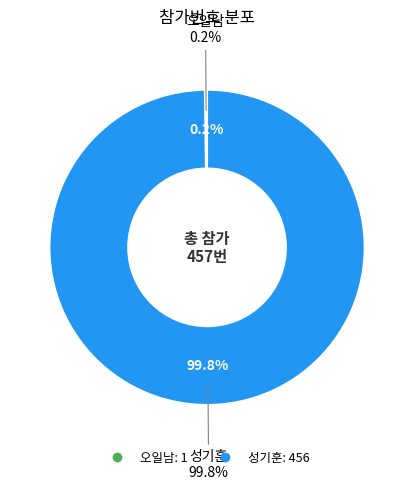

What is the smallest slice in the pie chart?

오일남